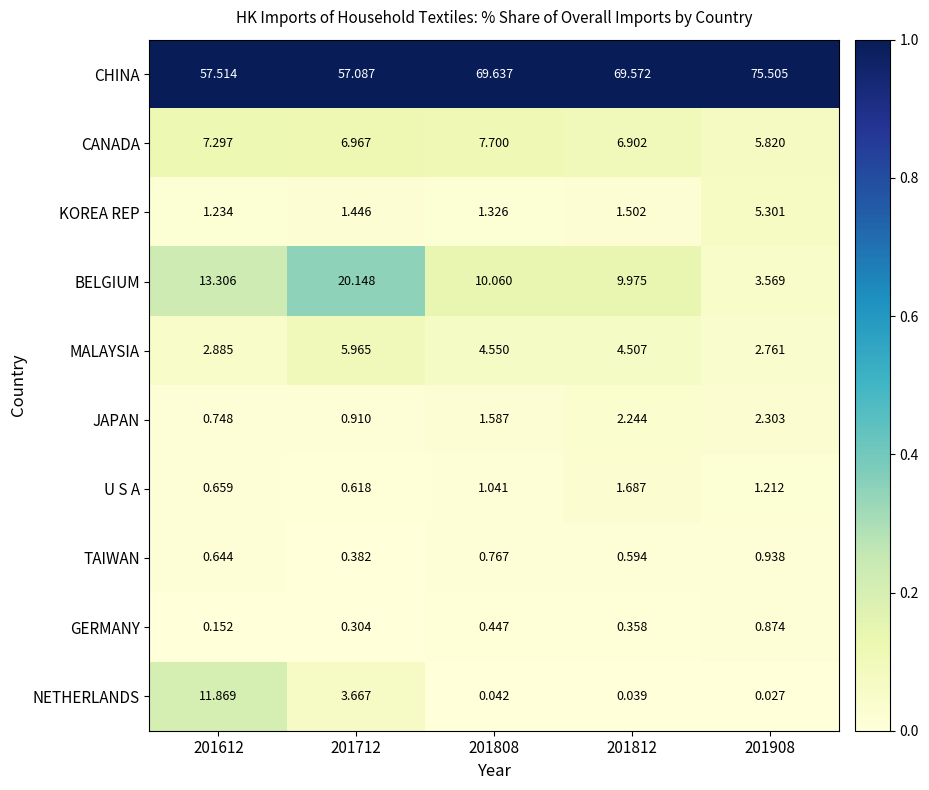

At 201812, list the series in order from smallest to largest.

NETHERLANDS, GERMANY, TAIWAN, KOREA REP, U S A, JAPAN, MALAYSIA, CANADA, BELGIUM, CHINA